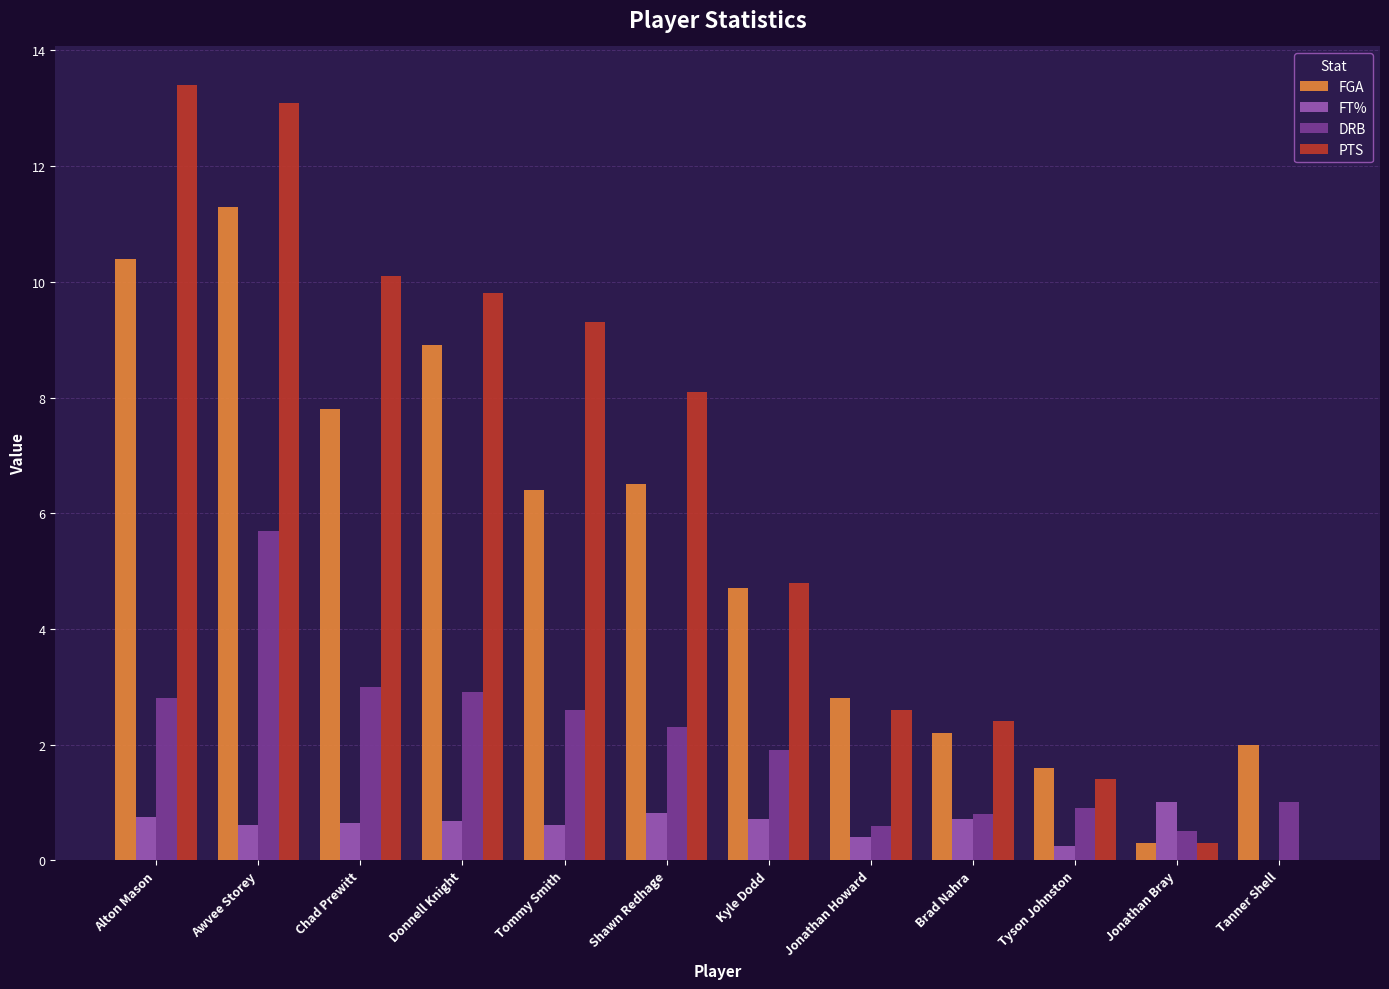

What is the sum of all DRB values?

25.0